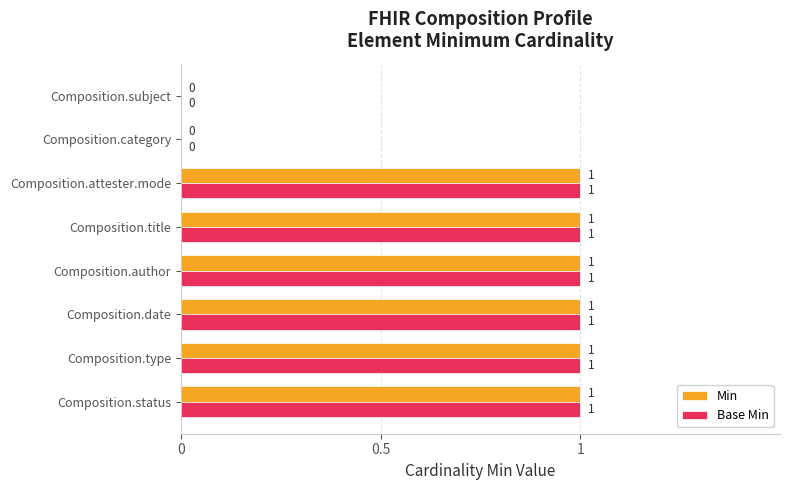

What is the average value of the Min series?

1